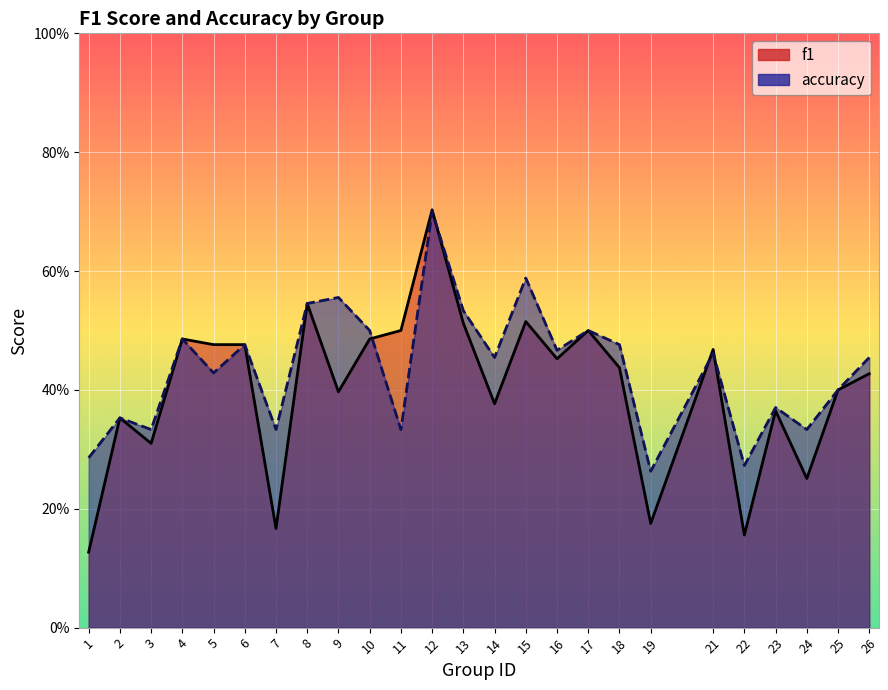

Between which two adjacent categories do f1 and accuracy first intersect?

10 and 11